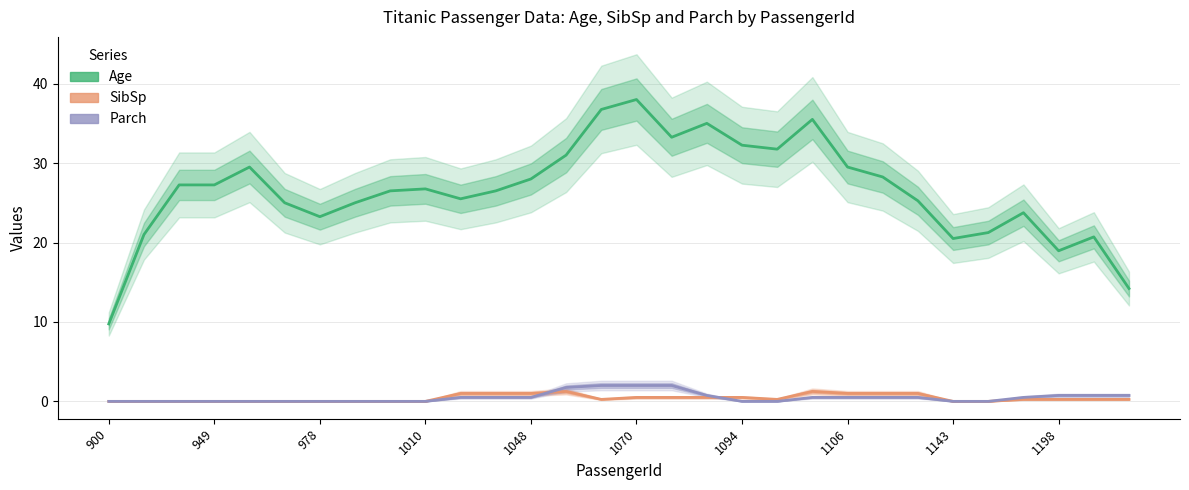

Rank the series by their maximum value, from highest to lowest.

Age, Parch, SibSp